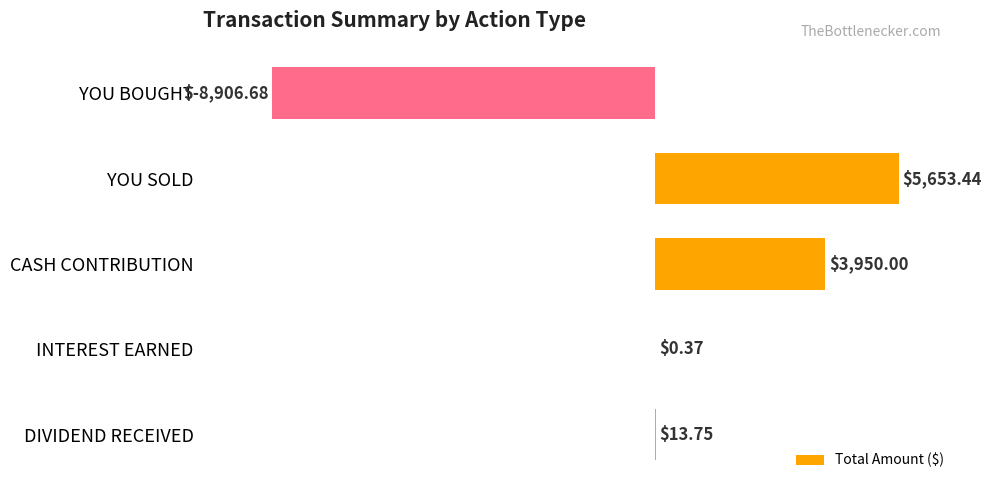

What is the sum of all values?

710.9